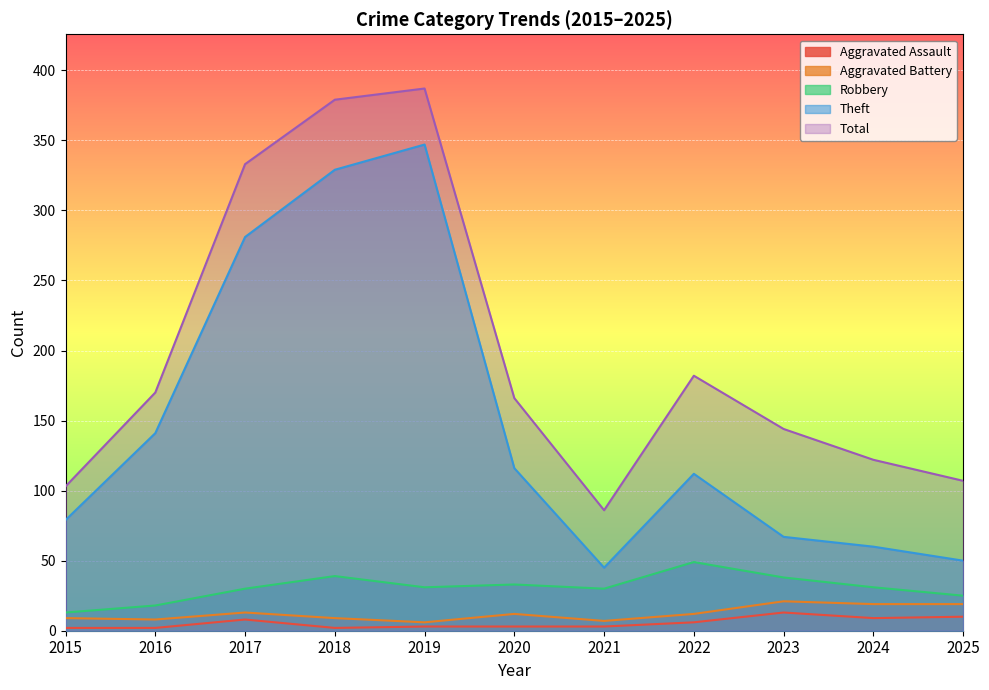

True or false: Aggravated Battery and Theft cross at least once.

False